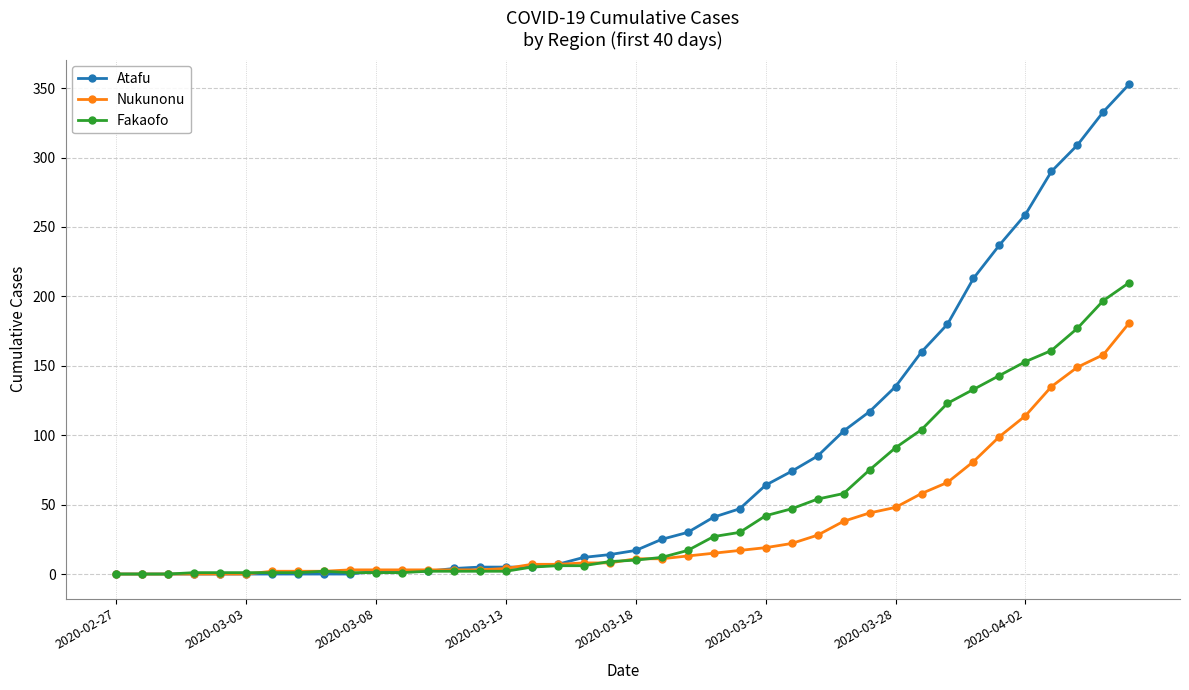

Rank the series by their maximum value, from highest to lowest.

Atafu, Fakaofo, Nukunonu